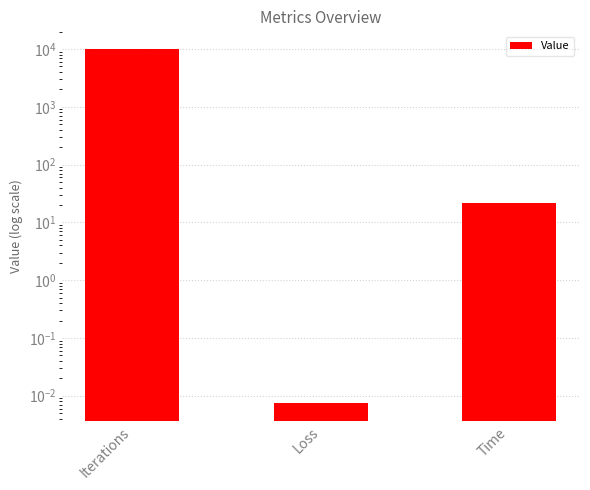

Reading left to right, extract all data points from this chart.

10000.0	0.0	21.7